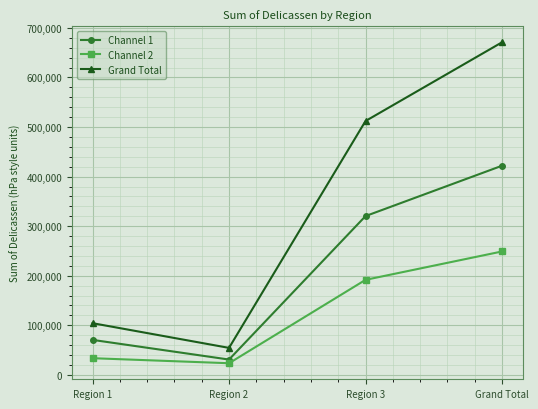

Which series has the largest total across all categories?

Grand Total